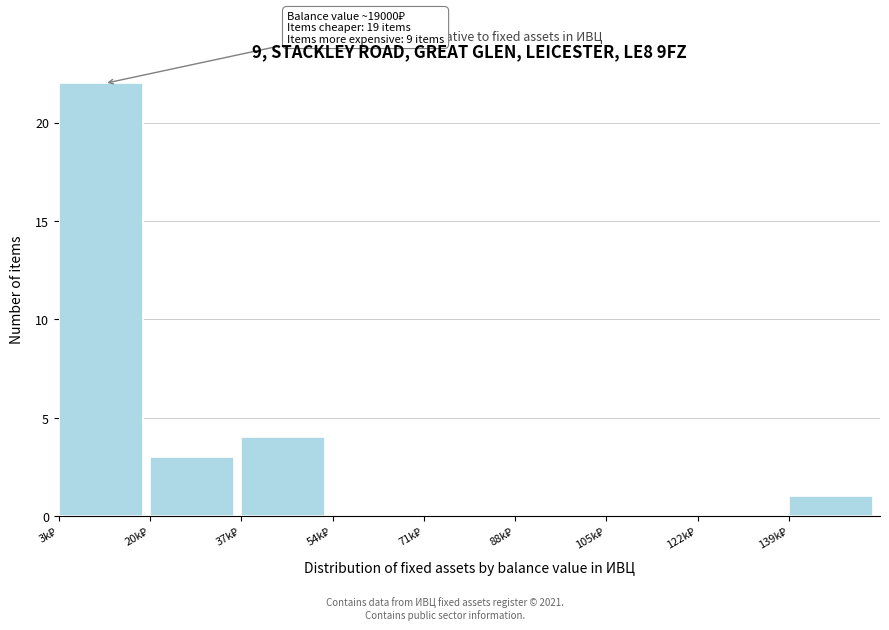

What is the sum of all values?

30